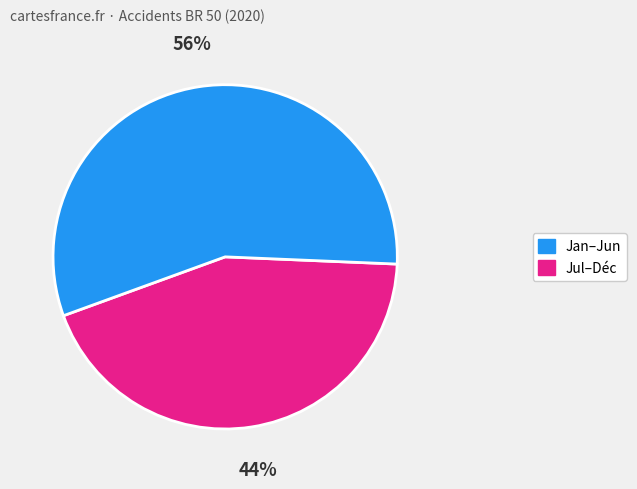

Does any single category account for the majority?

Yes